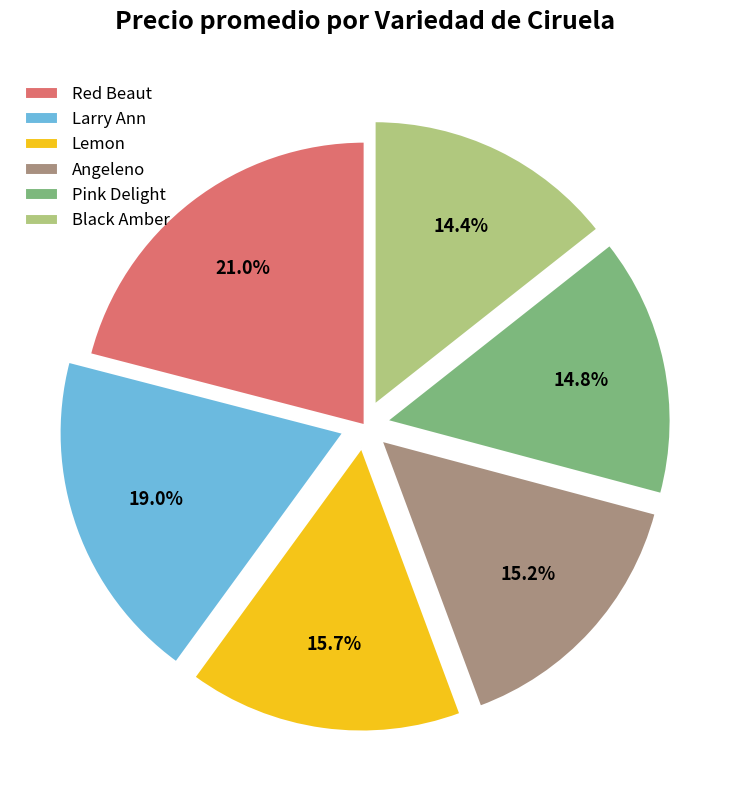

What is the largest slice in the pie chart?

Red Beaut